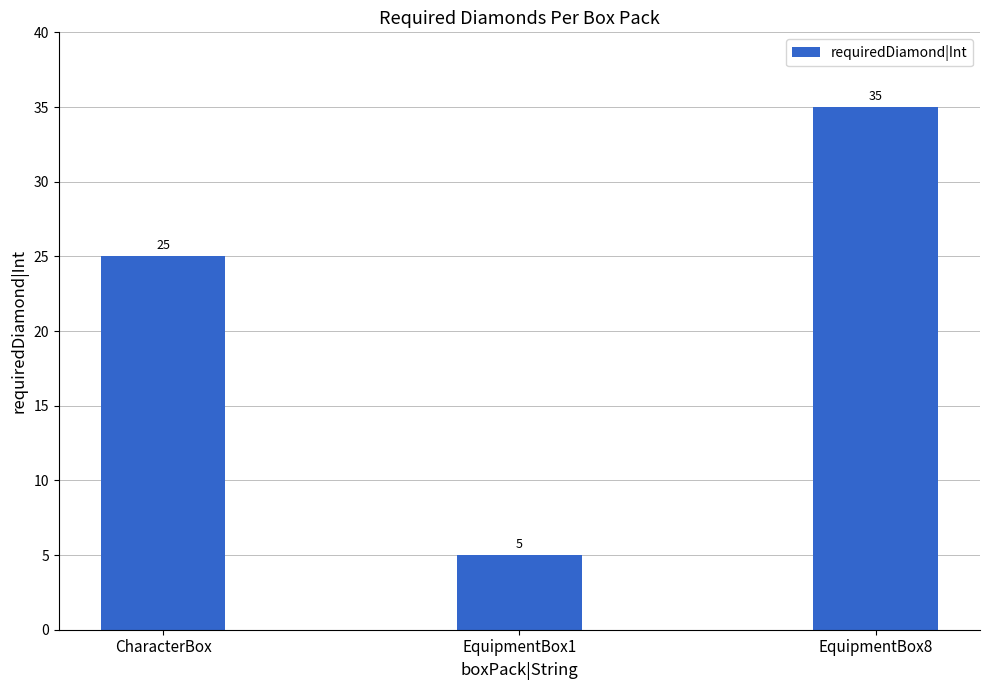

The value at CharacterBox is 13. True or false?

False